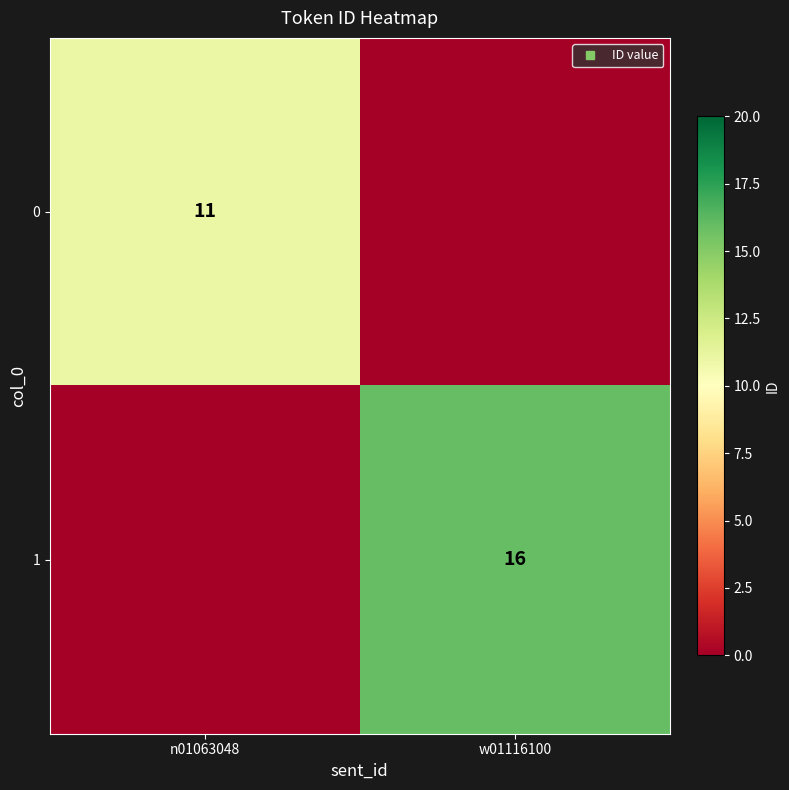

Between n01063048 and w01116100, which series saw the biggest shift?

1